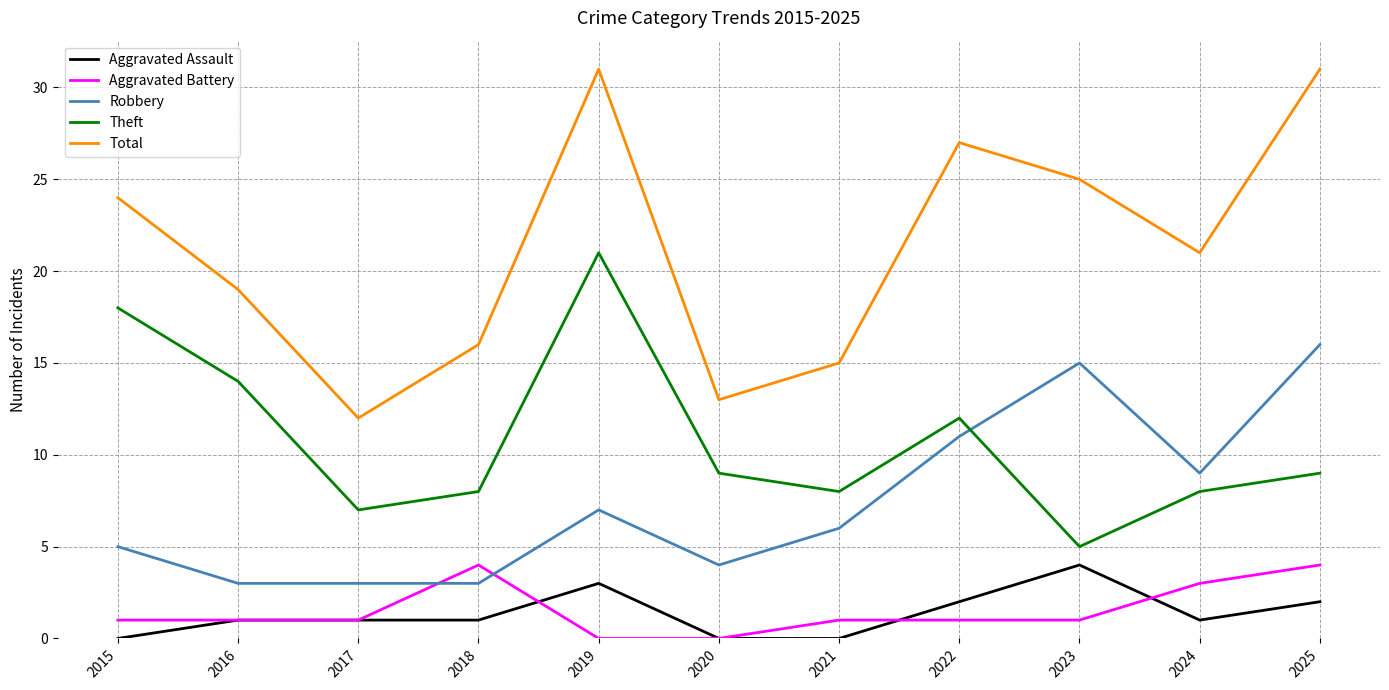

What is the spread (max minus min) of values at 2020?

13